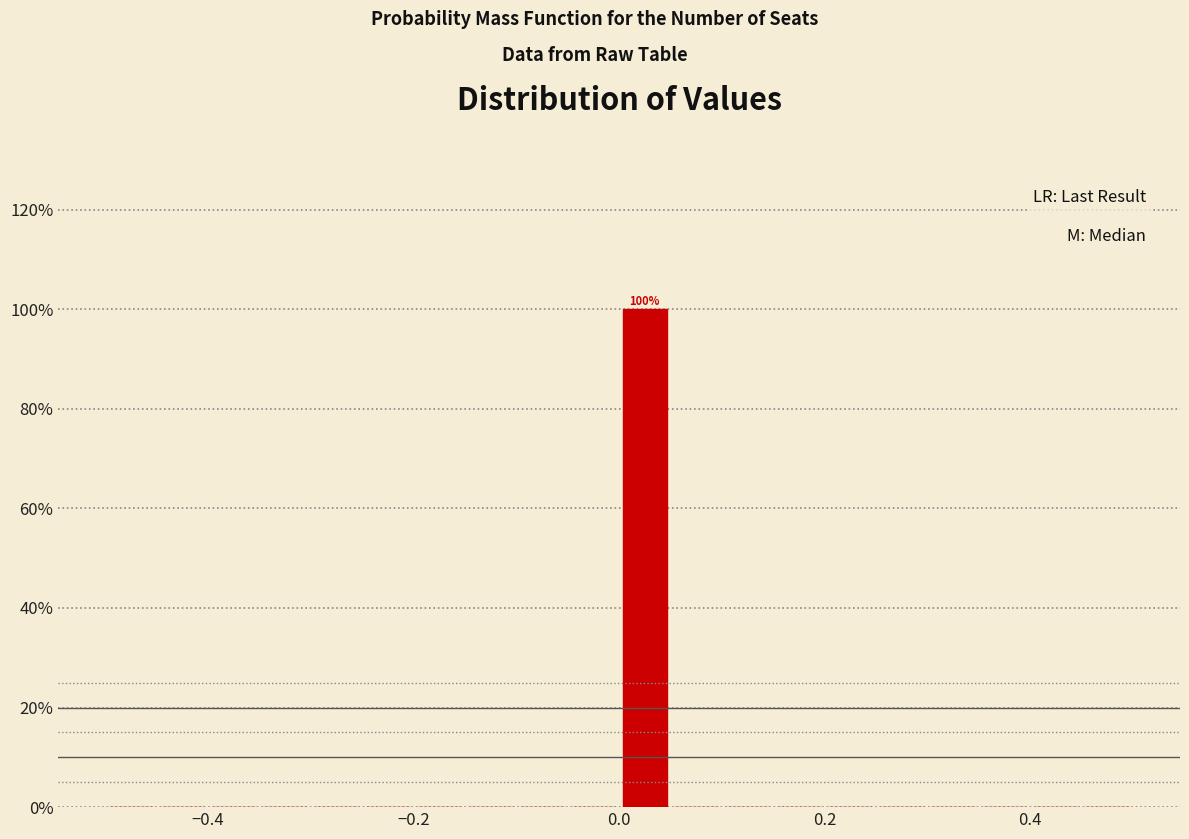

Read against the x-axis, roughly where is the centre of the tallest bar?

0.02